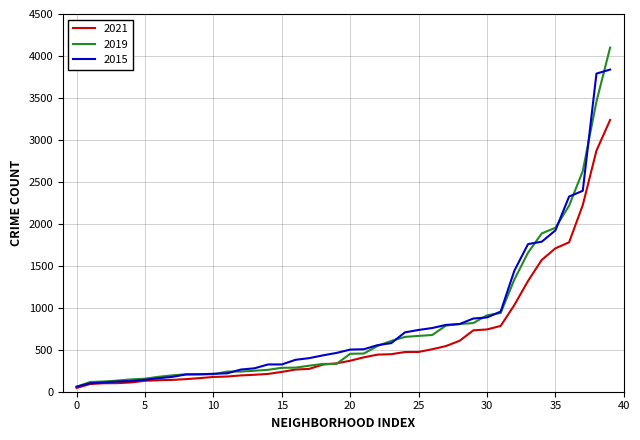

Count the number of categories in the chart.

40